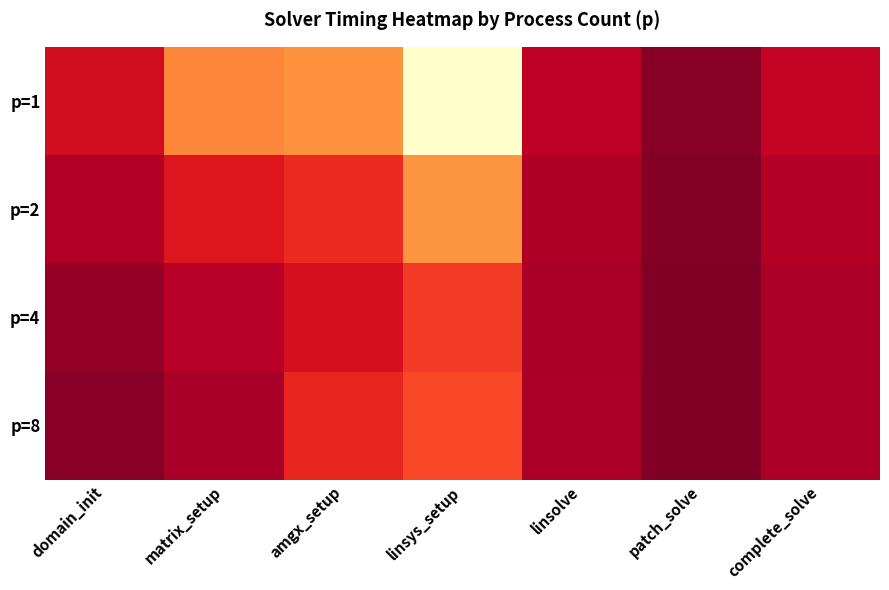

At which category is the sum across all series the highest?

linsys_setup